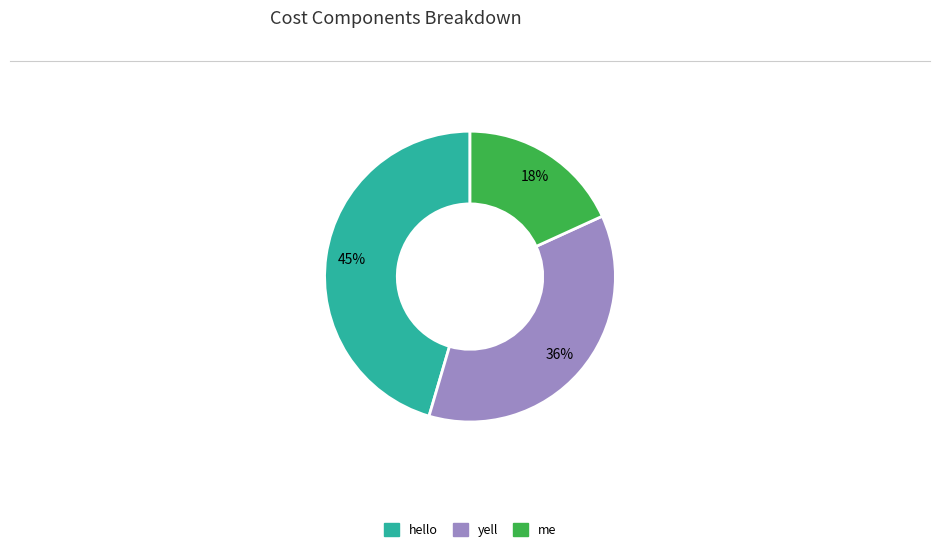

Is there any slice that represents more than half of the pie?

No